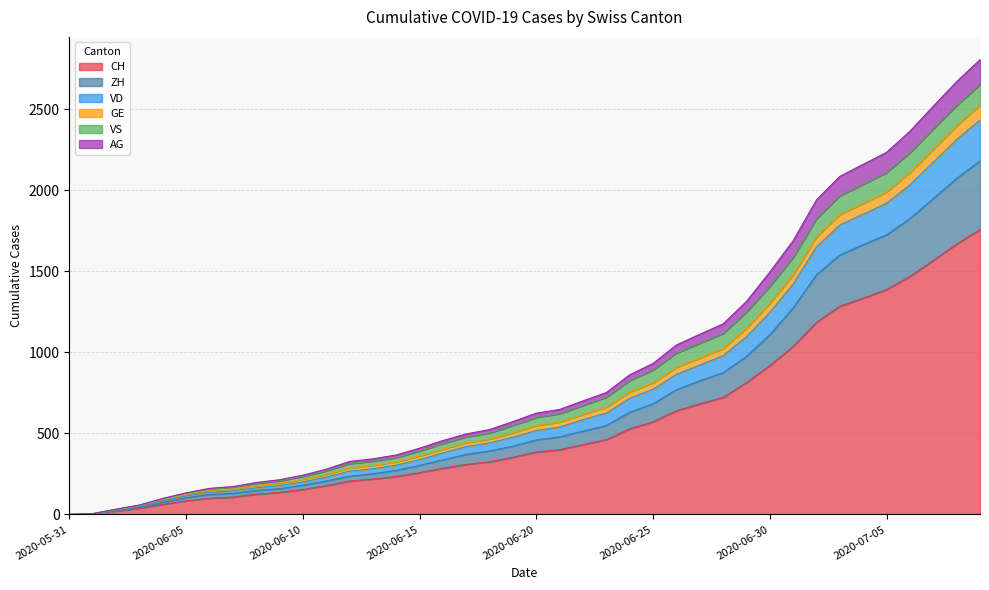

What are all the series names shown in the legend?

CH, ZH, VD, GE, VS, AG